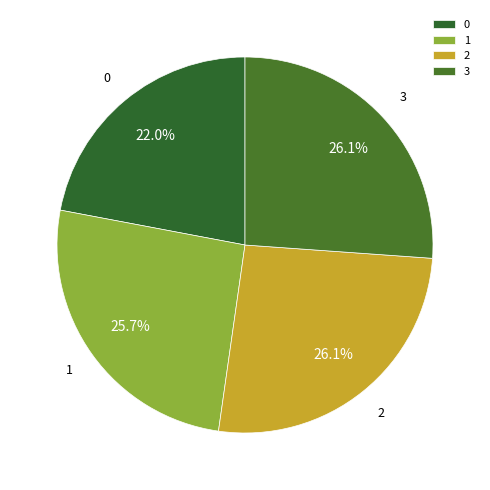

Does 3 represent more than half of the total?

No